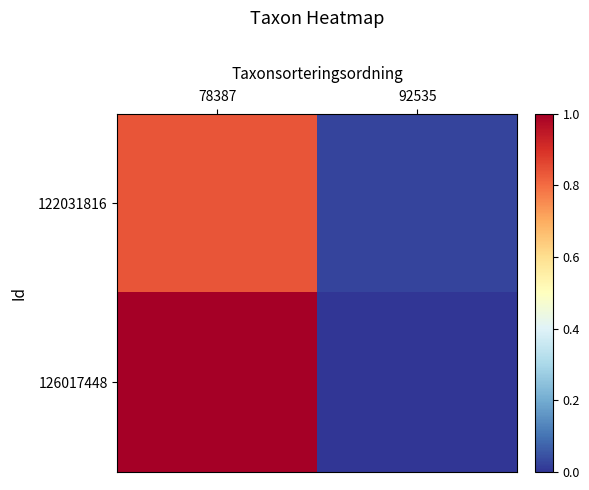

Reading left to right, extract all data points from this chart.

122031816: 78387=0.8	92535=0.0
126017448: 78387=1.0	92535=0.0